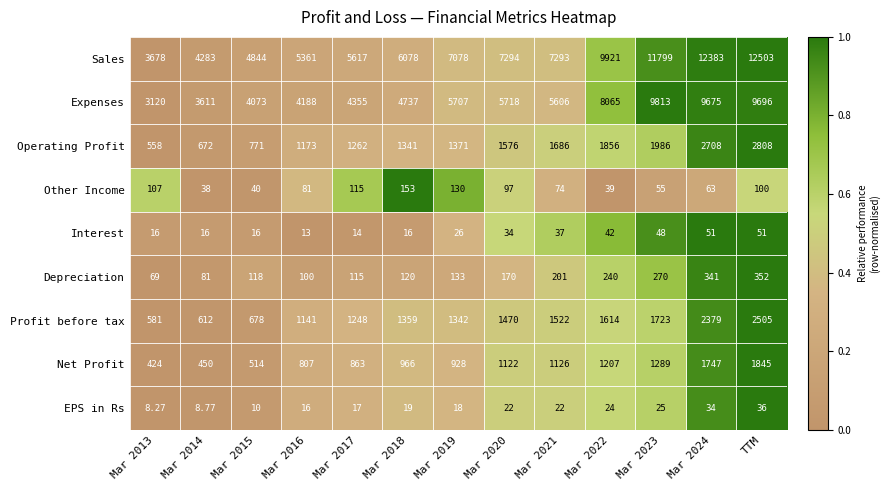

At Mar 2014, list the series in order from largest to smallest.

Sales, Expenses, Operating Profit, Profit before tax, Net Profit, Depreciation, Other Income, Interest, EPS in Rs